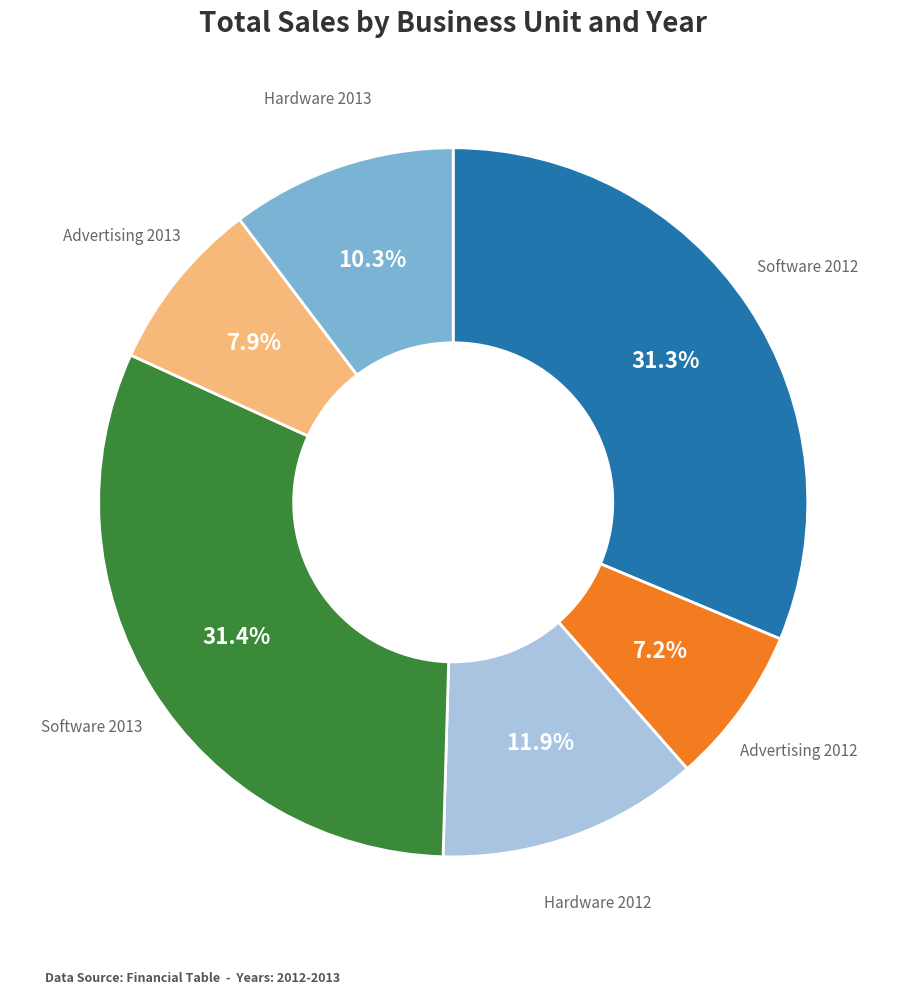

Does any single category account for the majority?

No